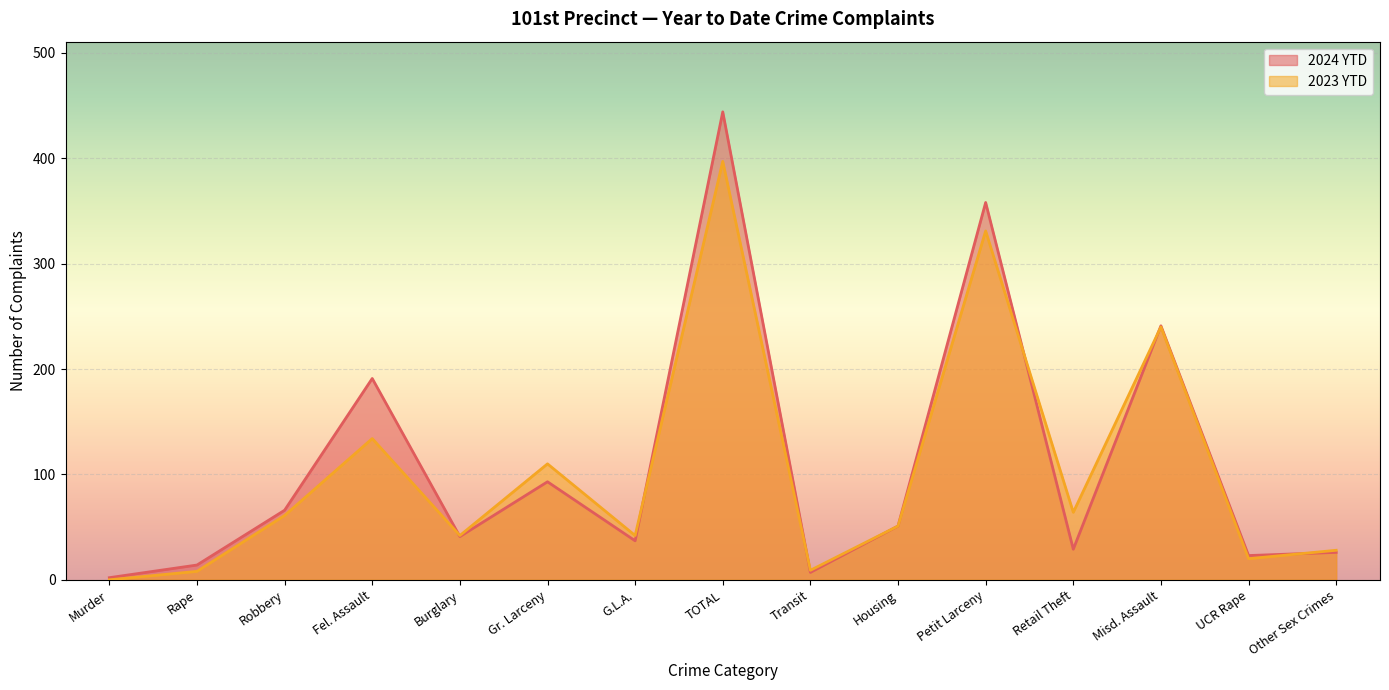

How many lines are shown in the chart?

2